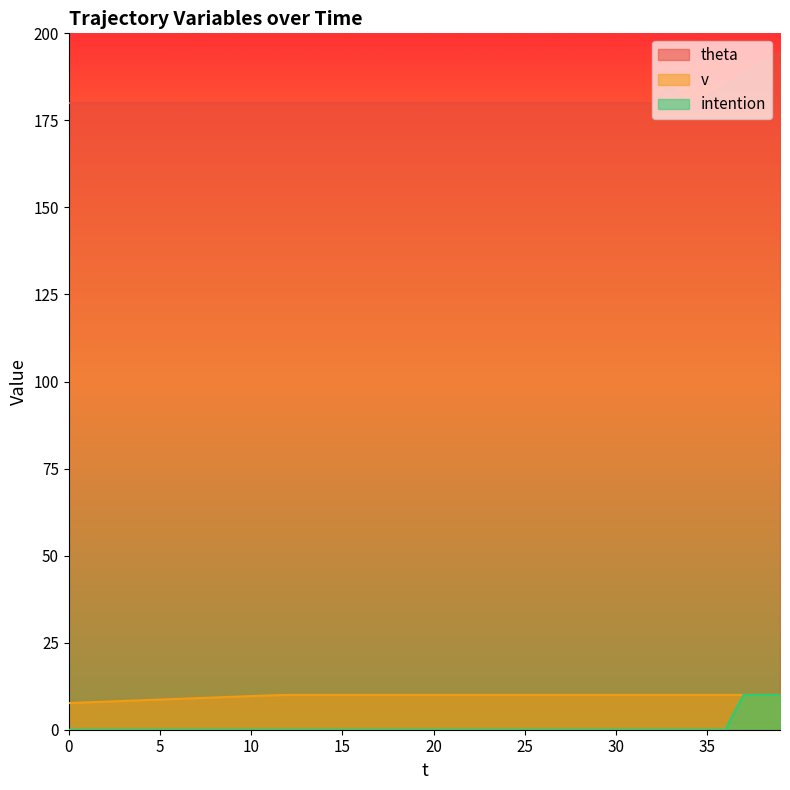

Is it true that theta equals 102.5 at 32?

False